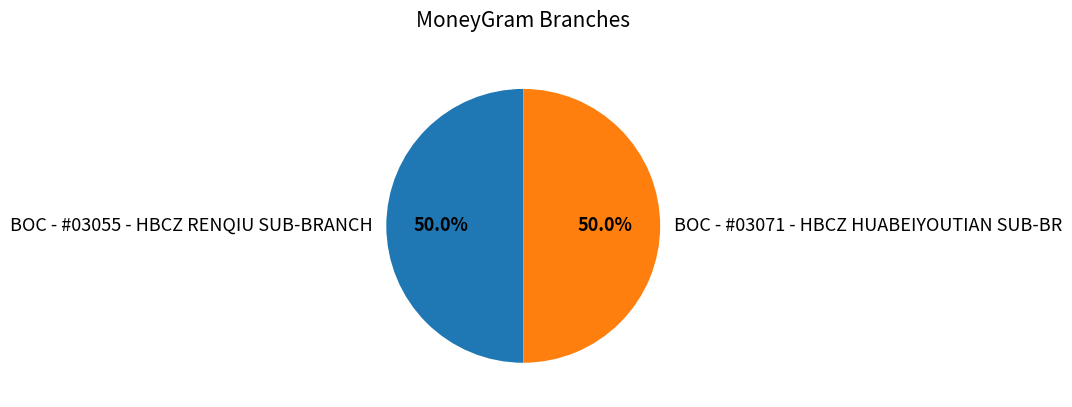

Is the sum of BOC - #03055 - HBCZ RENQIU SUB-BRANCH and BOC - #03071 - HBCZ HUABEIYOUTIAN SUB-BR greater than half?

Yes